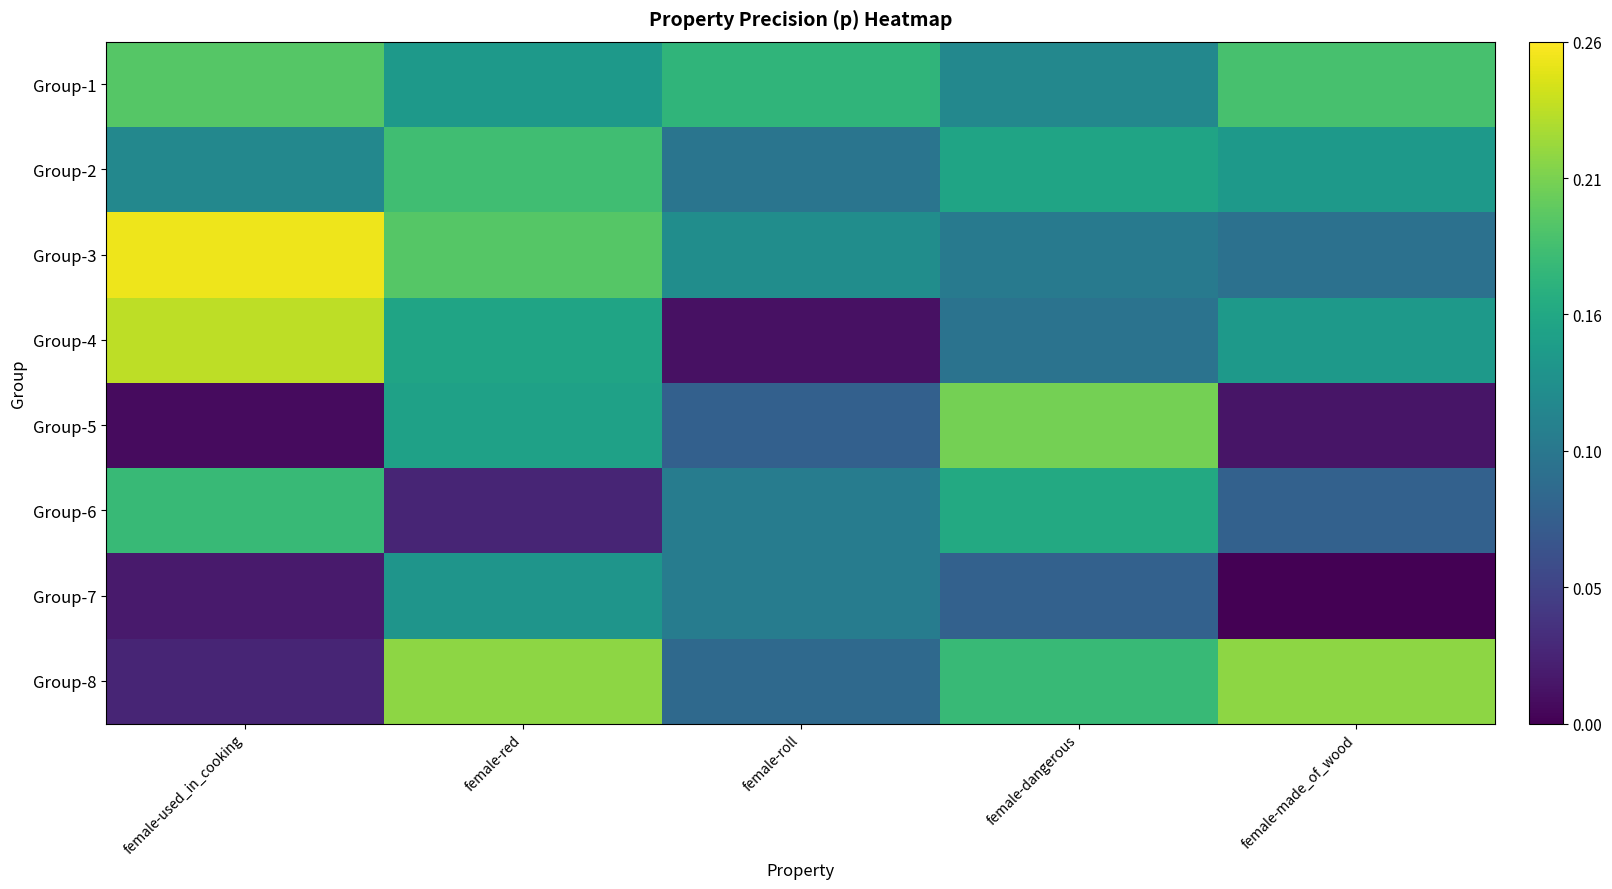

At female-used_in_cooking, list the series in order from largest to smallest.

Group-3, Group-4, Group-1, Group-6, Group-2, Group-8, Group-7, Group-5